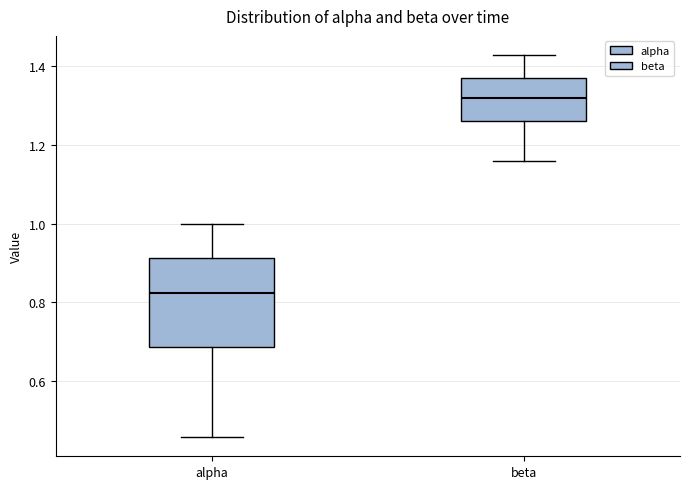

Which box's median line is the lowest?

alpha